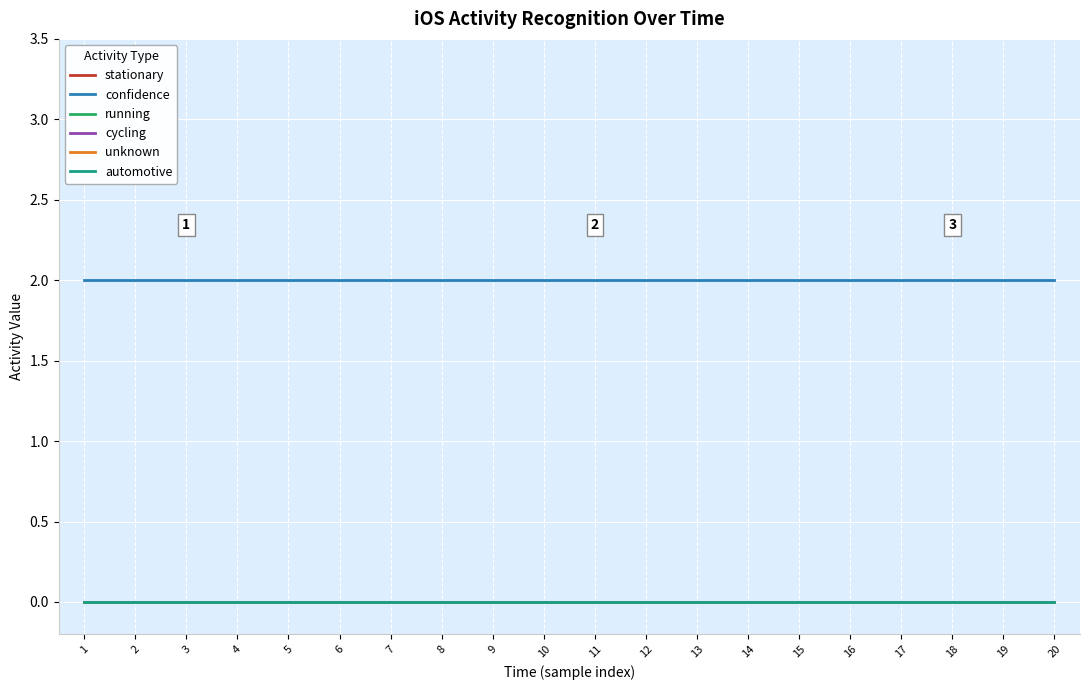

Is this an area chart (filled region under the line)?

No